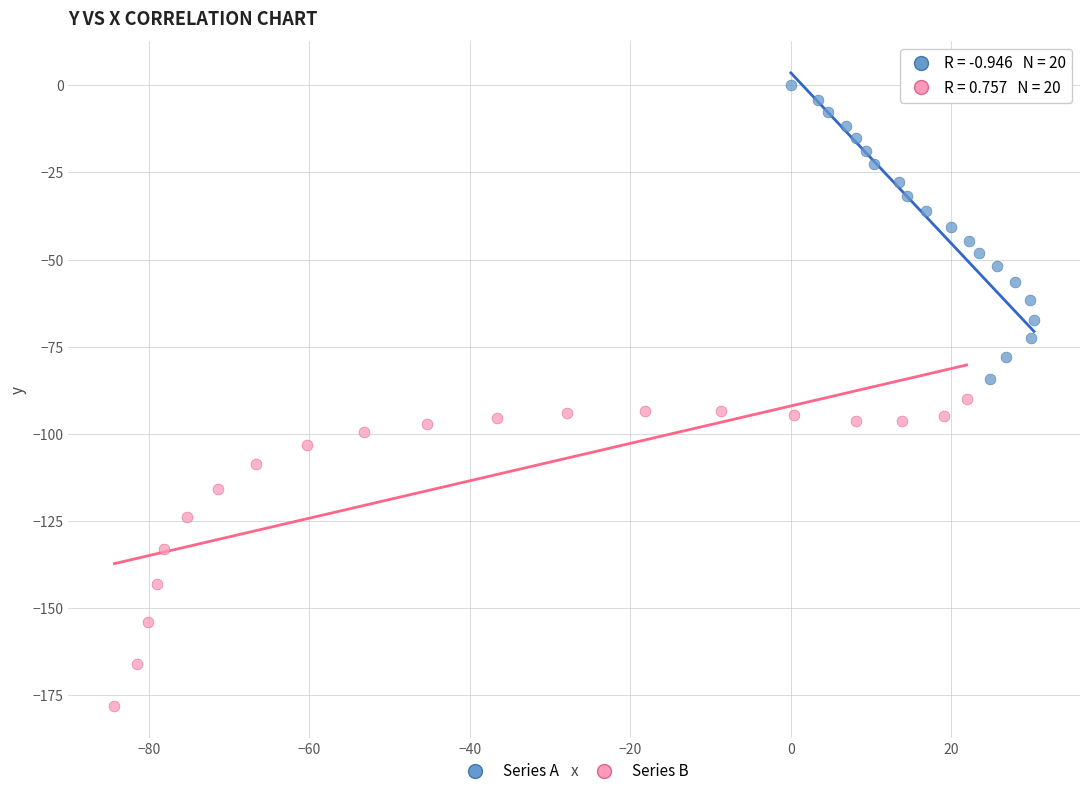

Which series reaches the minimum Y coordinate?

Series B